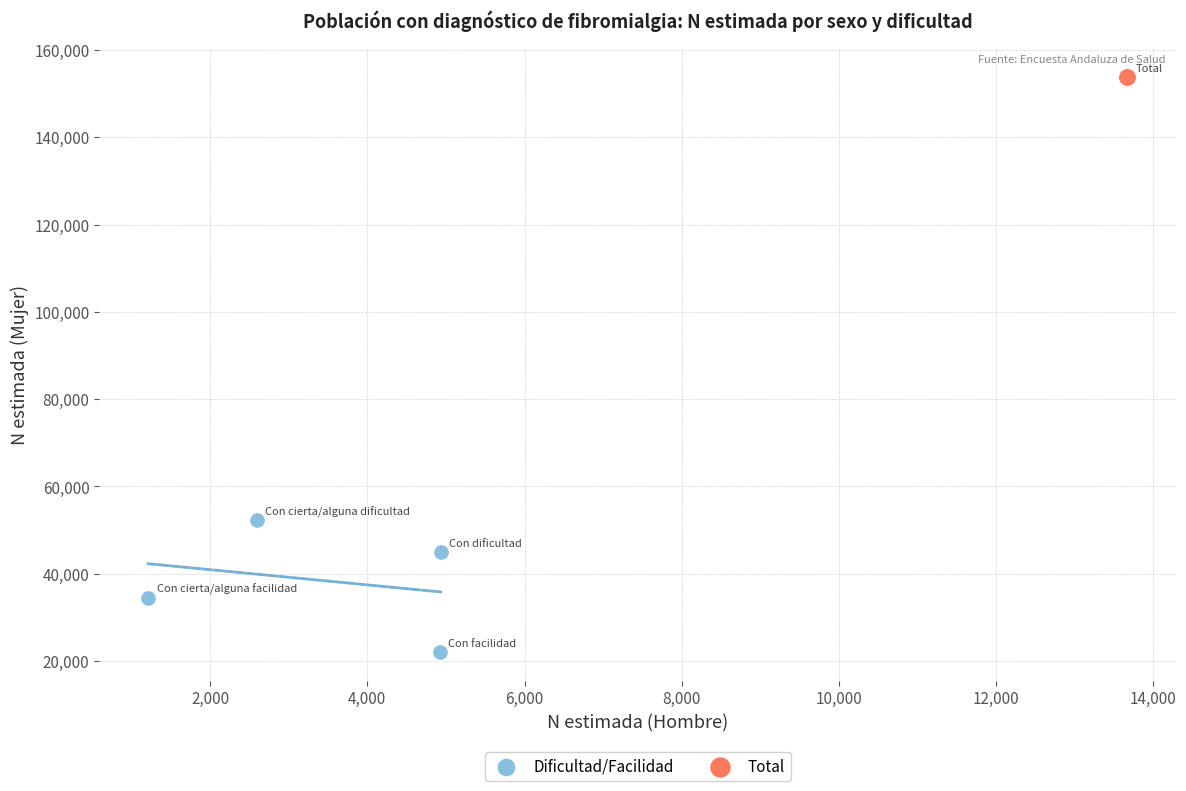

What are all the series names shown in the legend?

Dificultad/Facilidad, Total